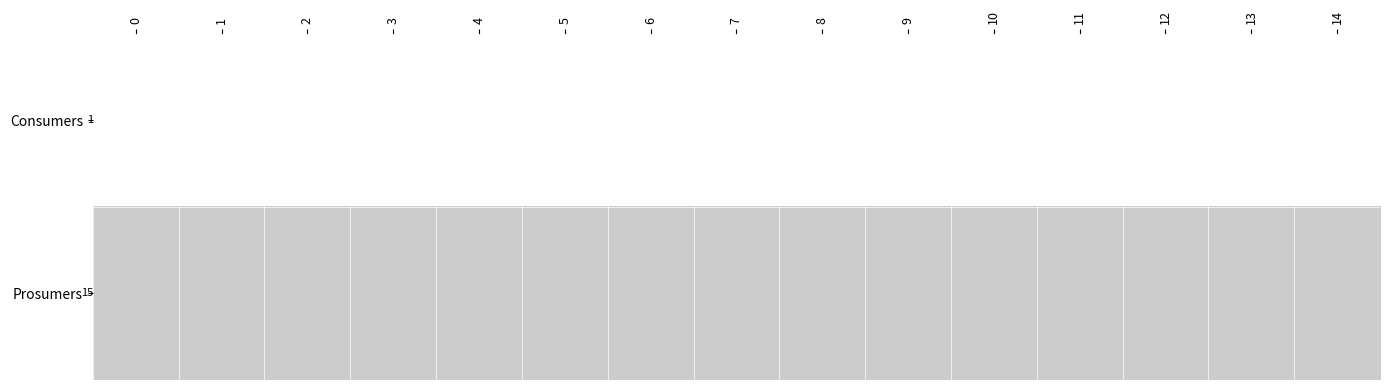

What is the sum of all Prosumers values?

10.4